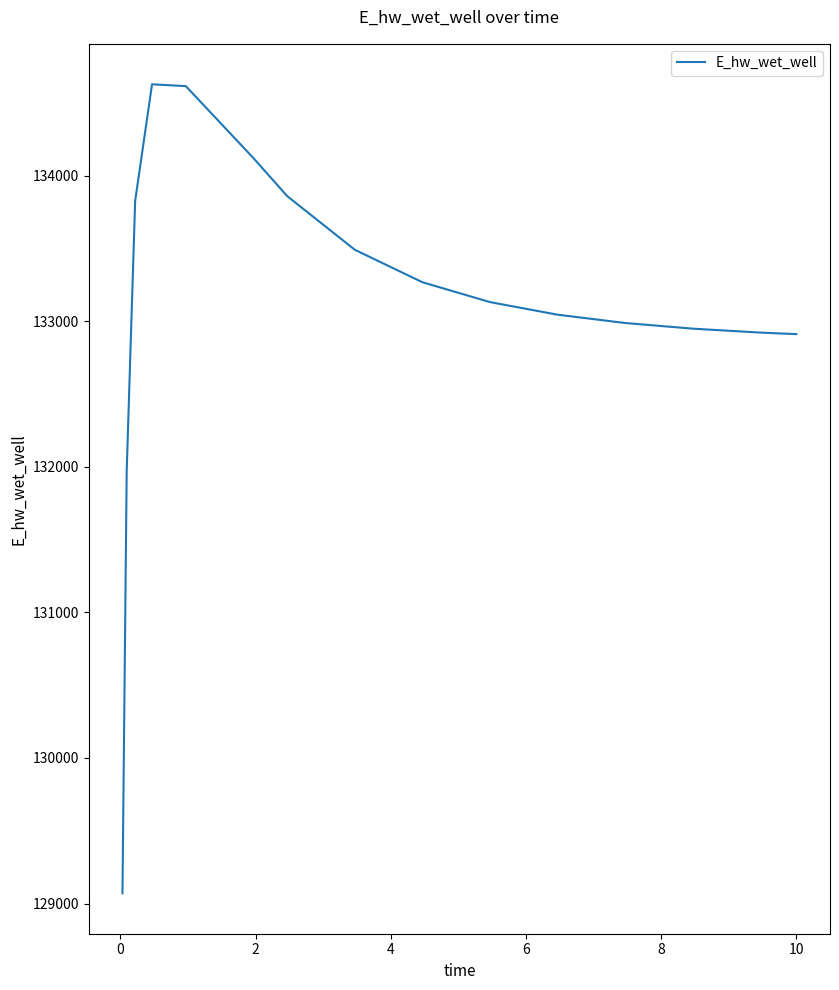

What is the smallest value displayed?

129070.3